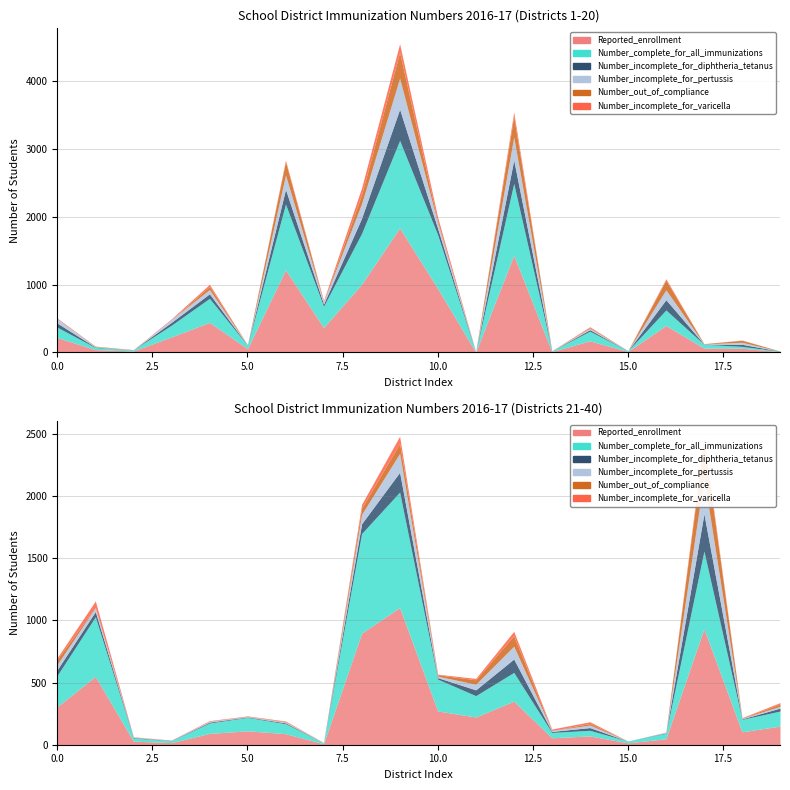

At which category does Number_incomplete_for_diphtheria_tetanus reach its first local peak?

4